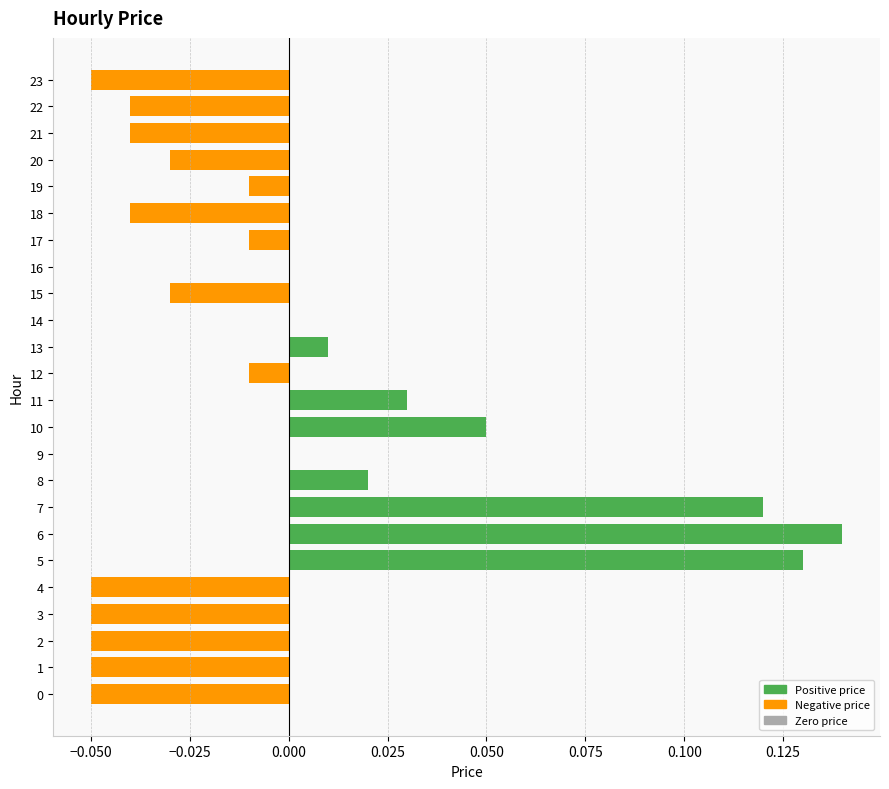

True or false: the data shows 0.2 at 6.

False